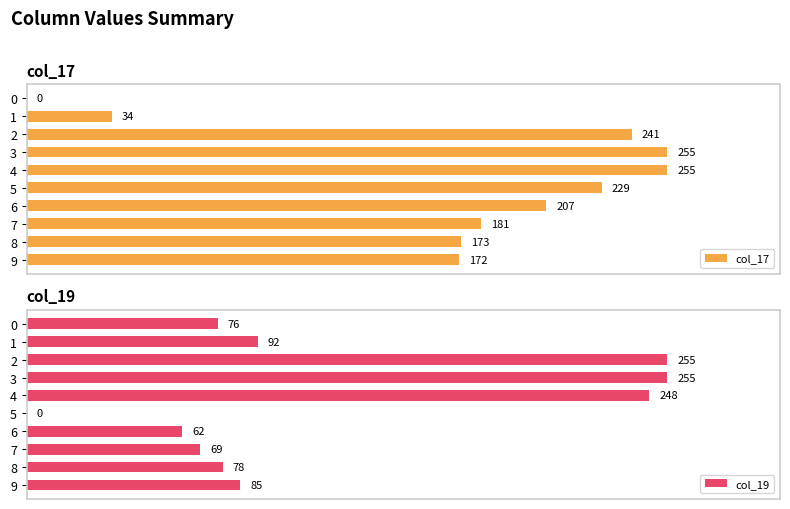

What is the difference between the maximum and minimum values in the col_19 series?

255